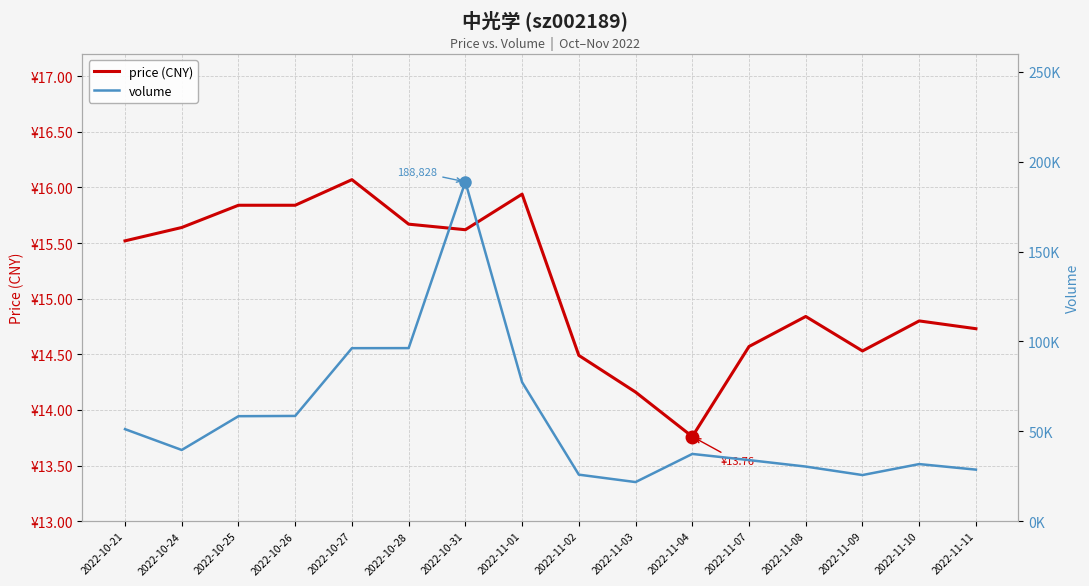

What is the total value across all series at 2022-10-26?

58552.8